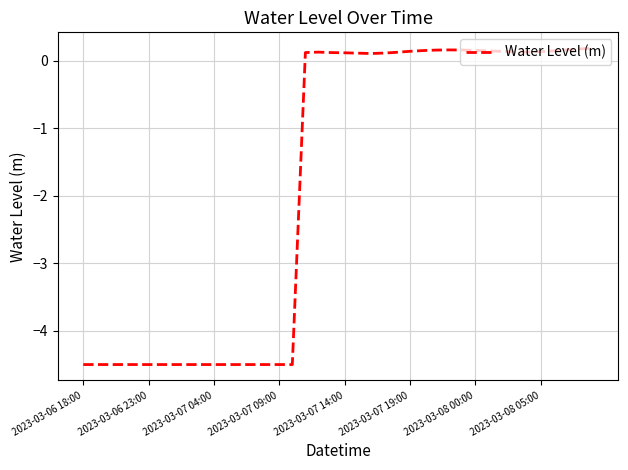

What is the smallest value displayed?

-4.5